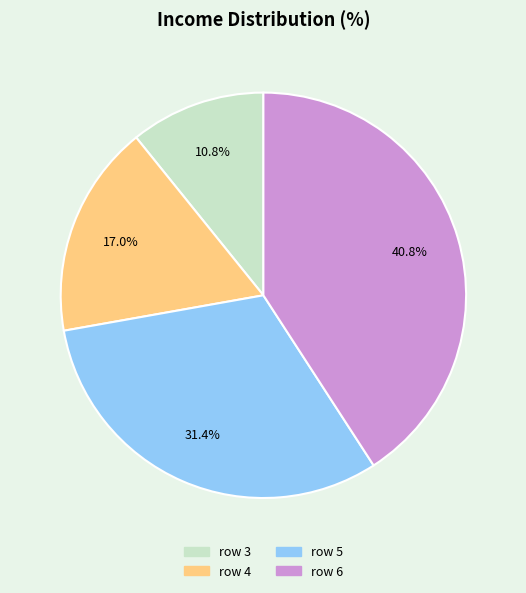

Is row 5 the majority of the pie?

No